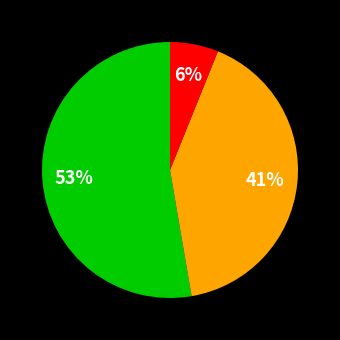

Is there a majority slice in this chart?

Yes